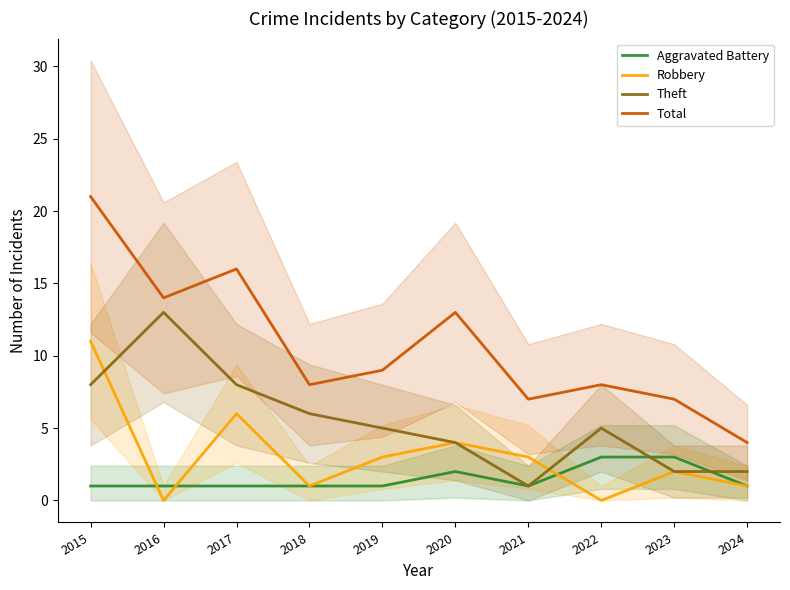

Which series has the widest spread of values?

Total